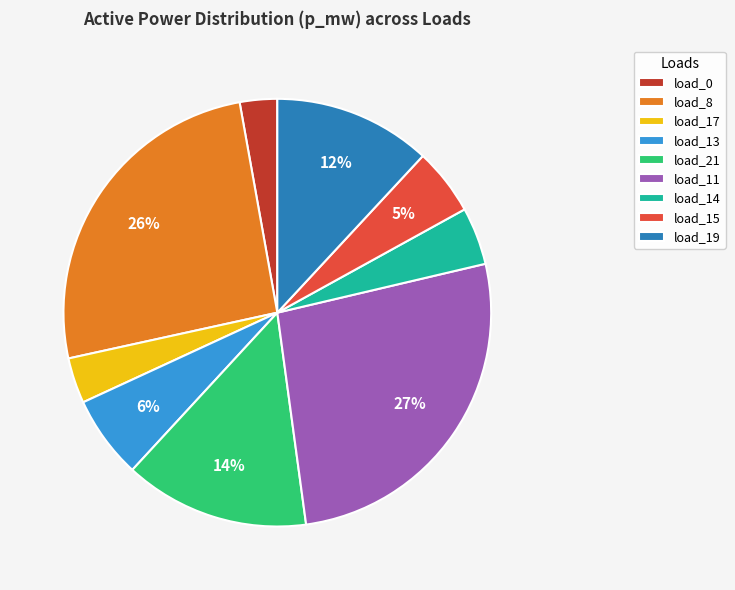

Is there any slice that represents more than half of the pie?

No